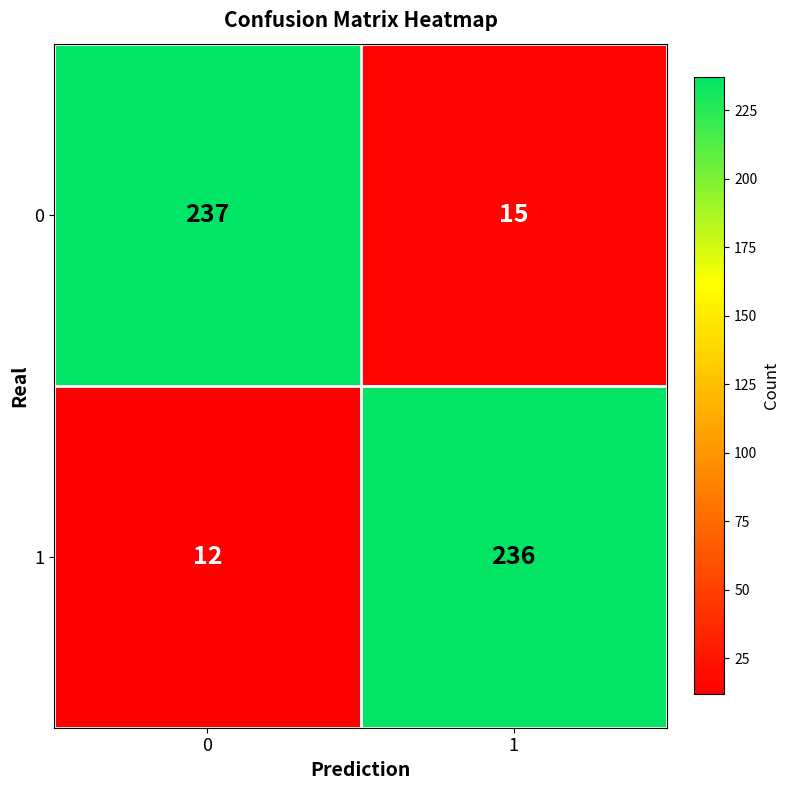

Which series has the largest total across all categories?

0